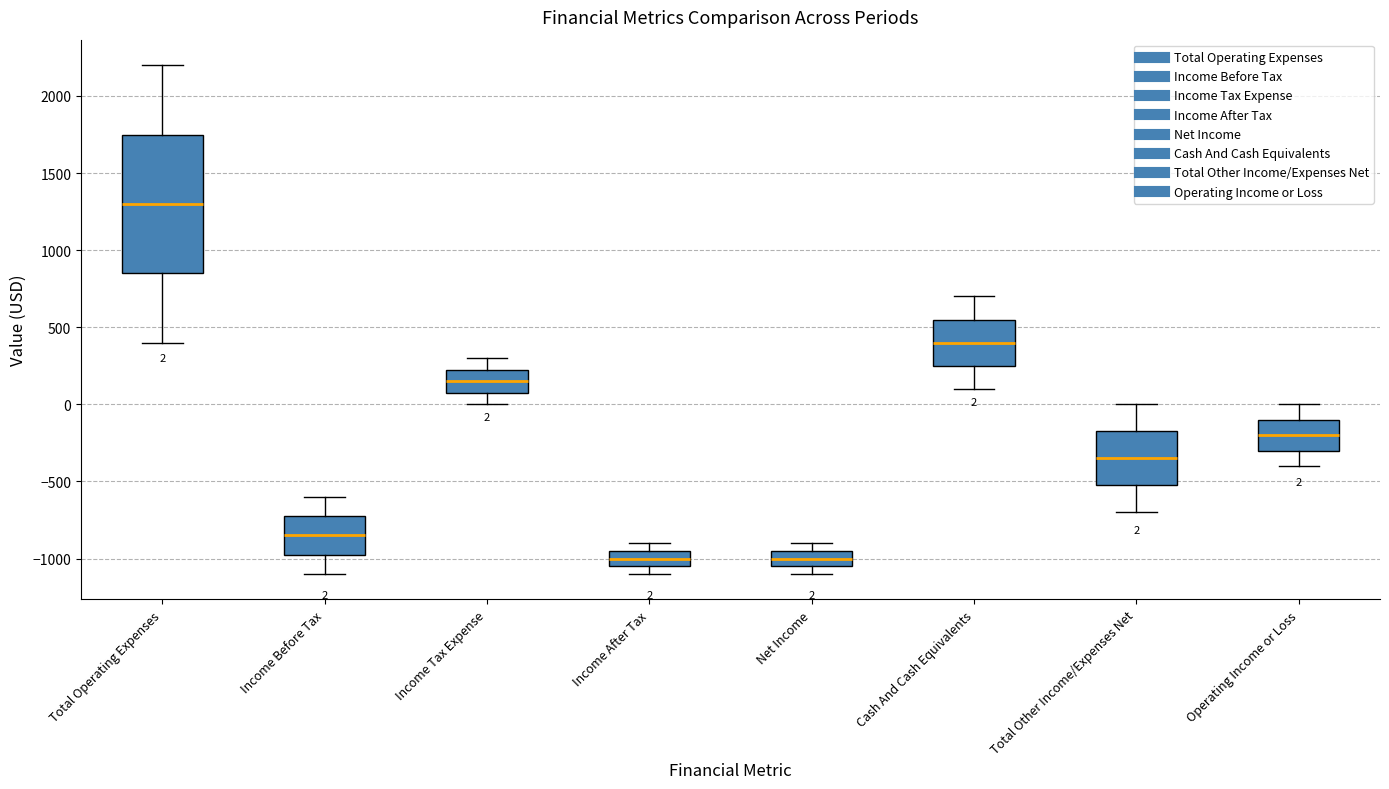

Comparing the boxes themselves (not the whiskers), which one is the tallest?

Total Operating Expenses